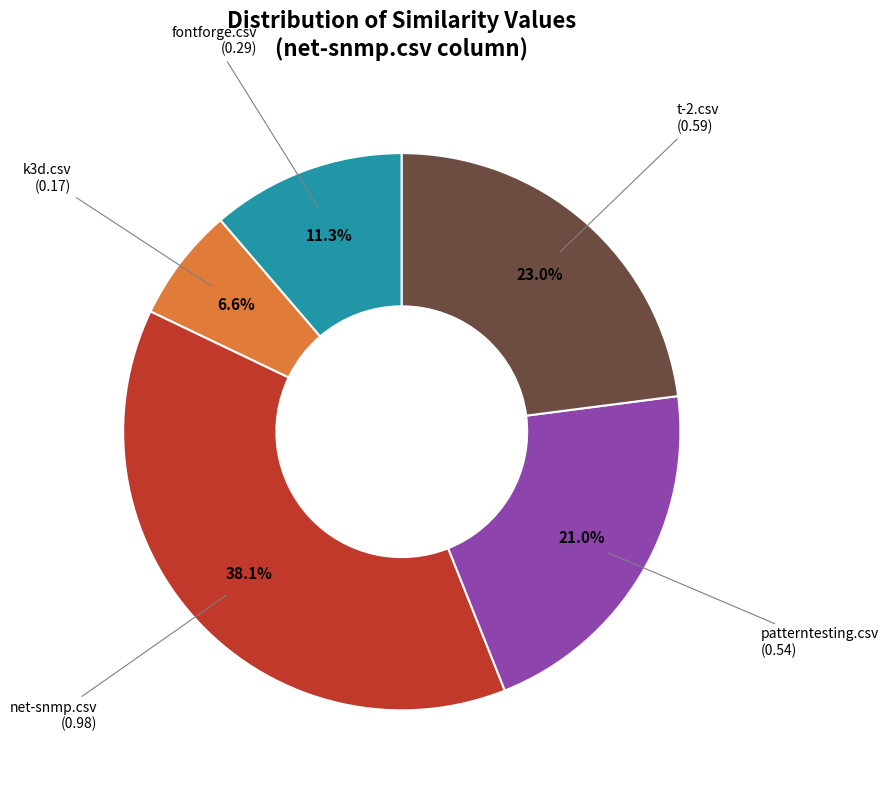

Is there a majority slice in this chart?

No